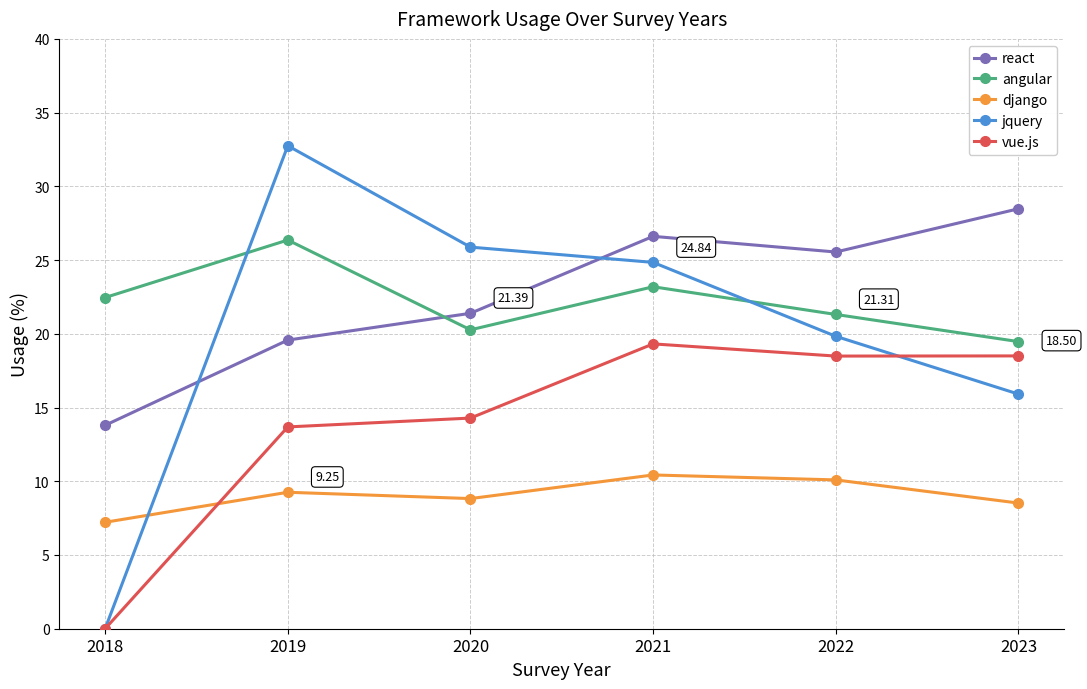

True or false: react and angular intersect in this chart.

True